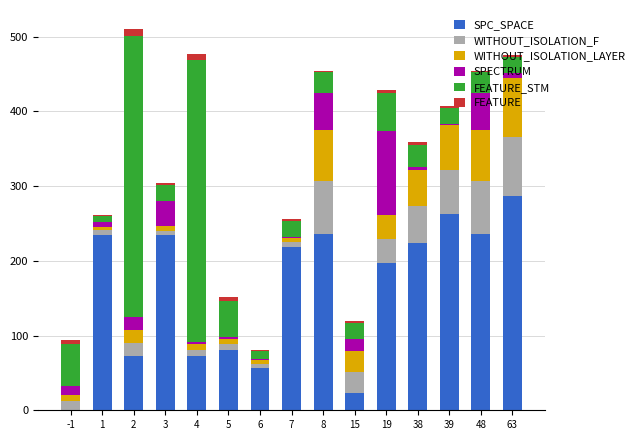

What is the maximum value for SPC_SPACE?

287